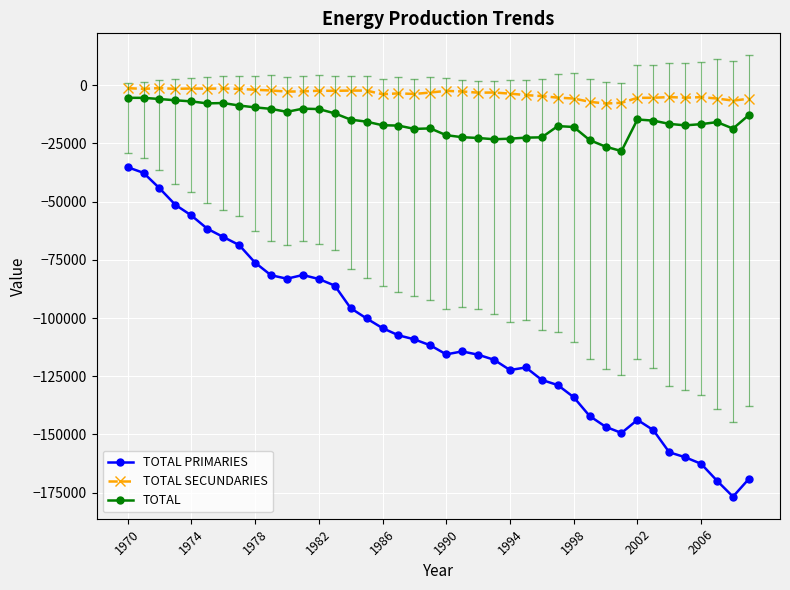

What is the minimum value for TOTAL?

-28297.9